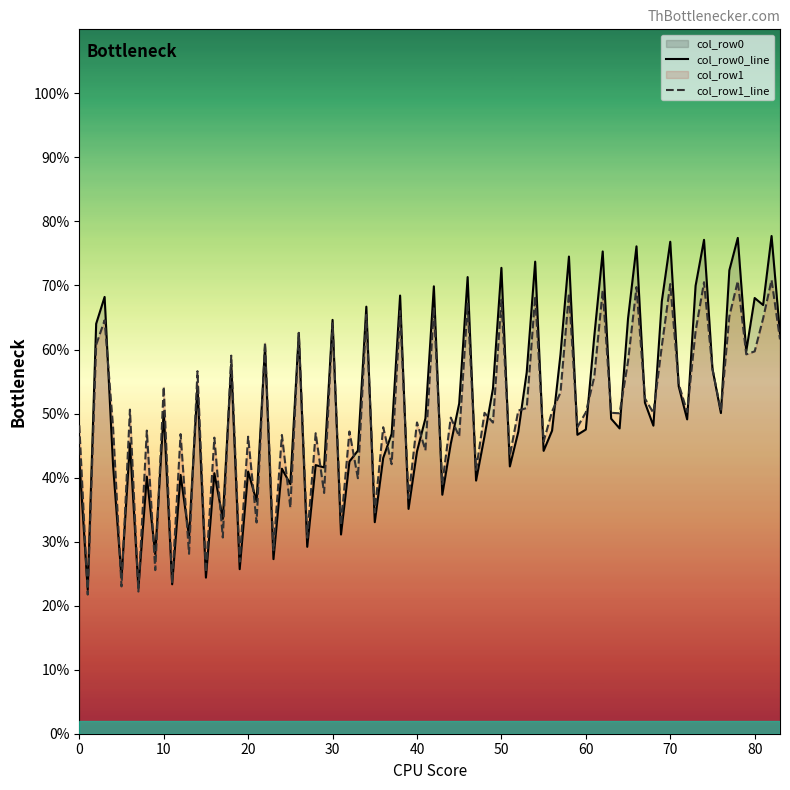

What is the minimum value shown in the chart?

21.7